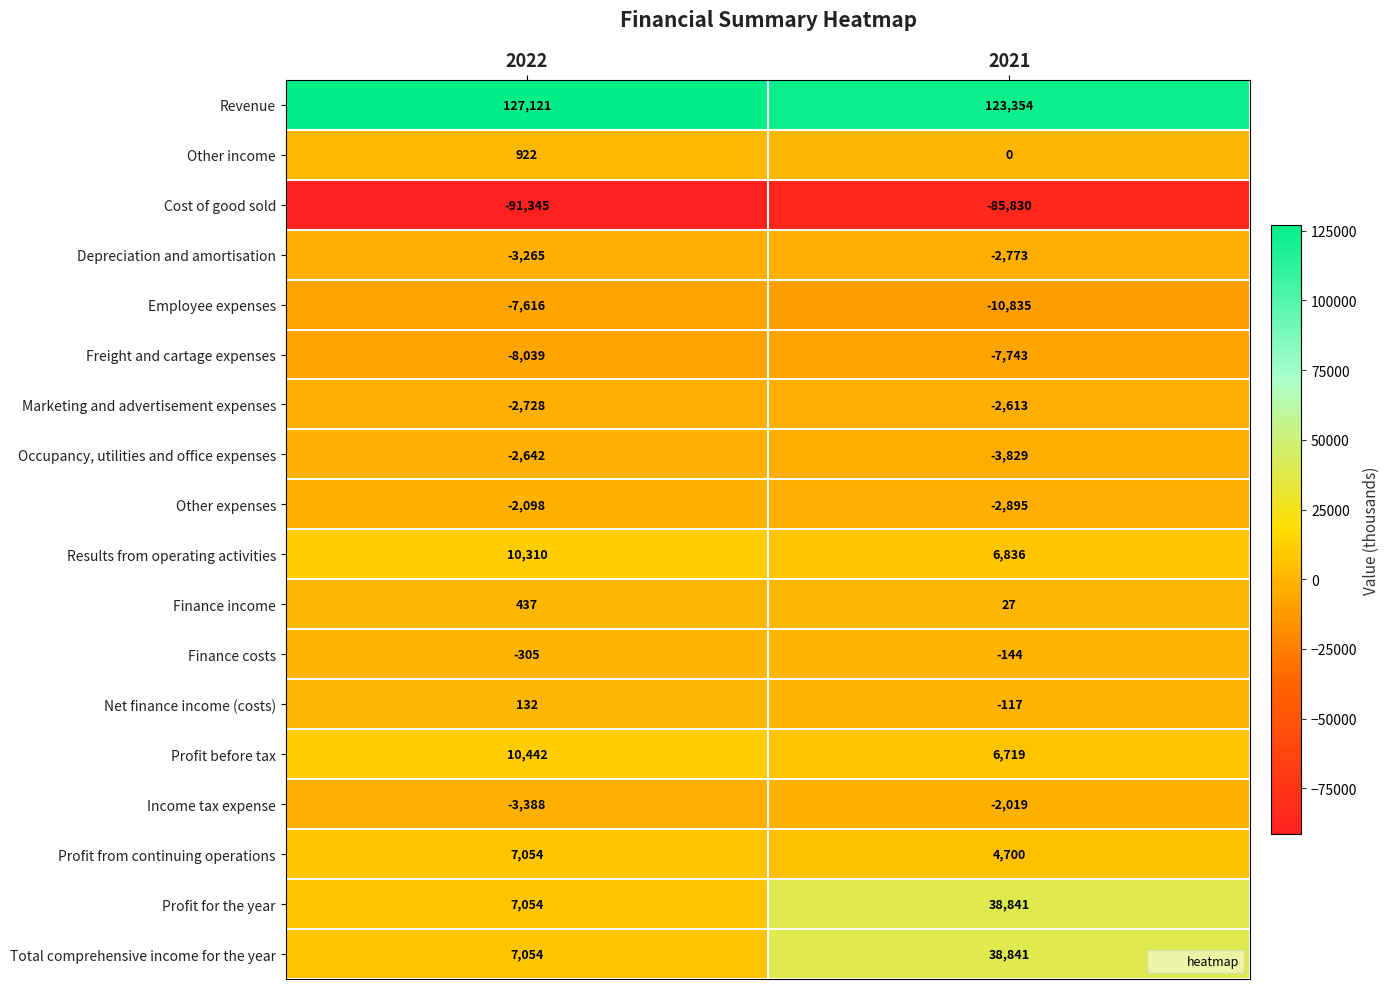

At which label does Profit before tax reach its minimum?

2021